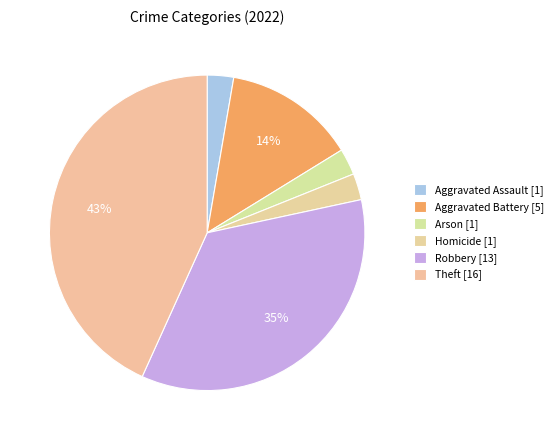

Which category has the smallest portion of the pie?

Aggravated Assault